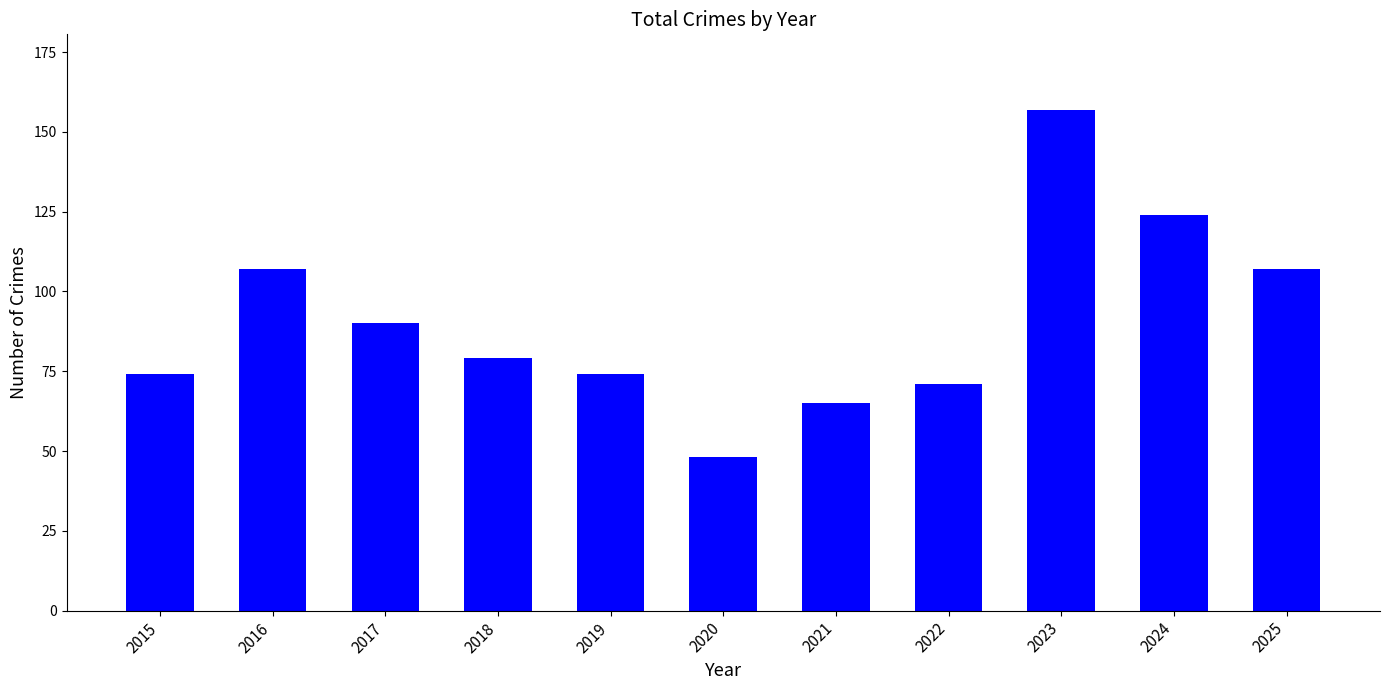

What is the smallest value displayed?

48